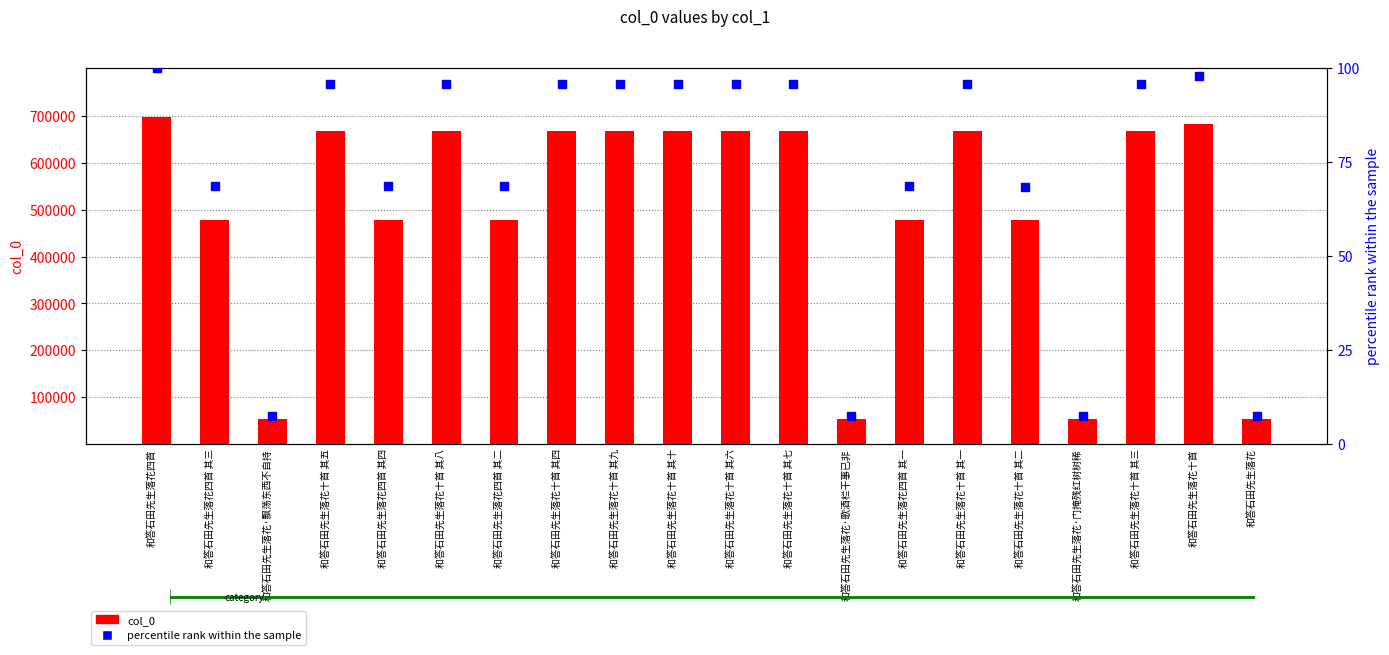

Which series has the widest spread of Y values?

col_0